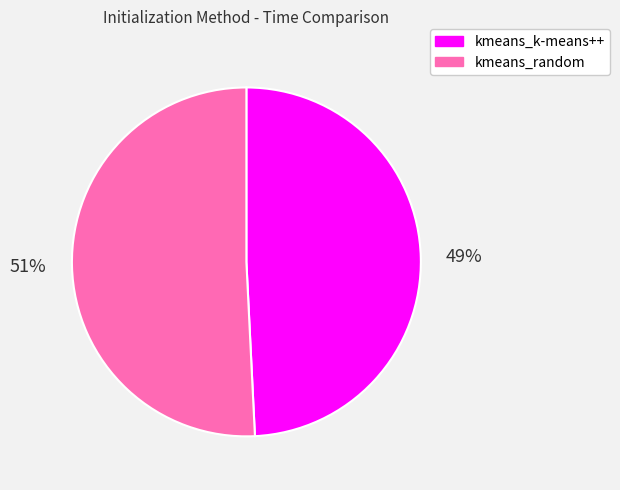

How many slices are in this pie chart?

2